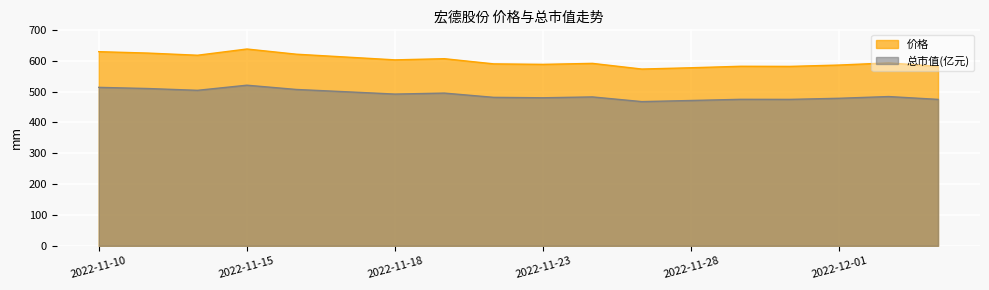

List the series in order of their overall mean, highest first.

价格, 总市值(亿元)